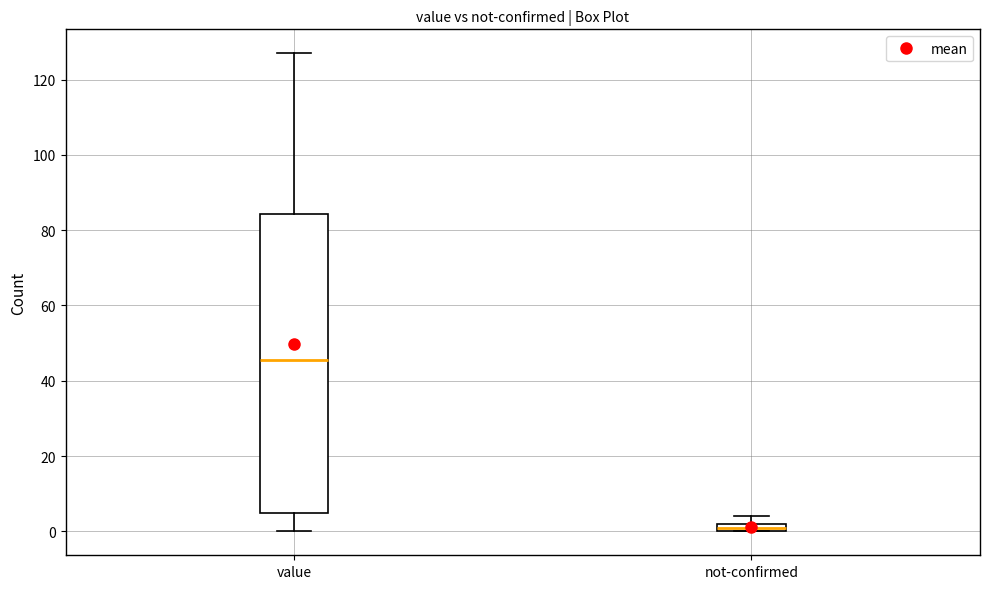

Where is the lower edge of the box for not-confirmed on the y-axis? The values are not printed on the chart, so give them approximately, as read against the axis.

0